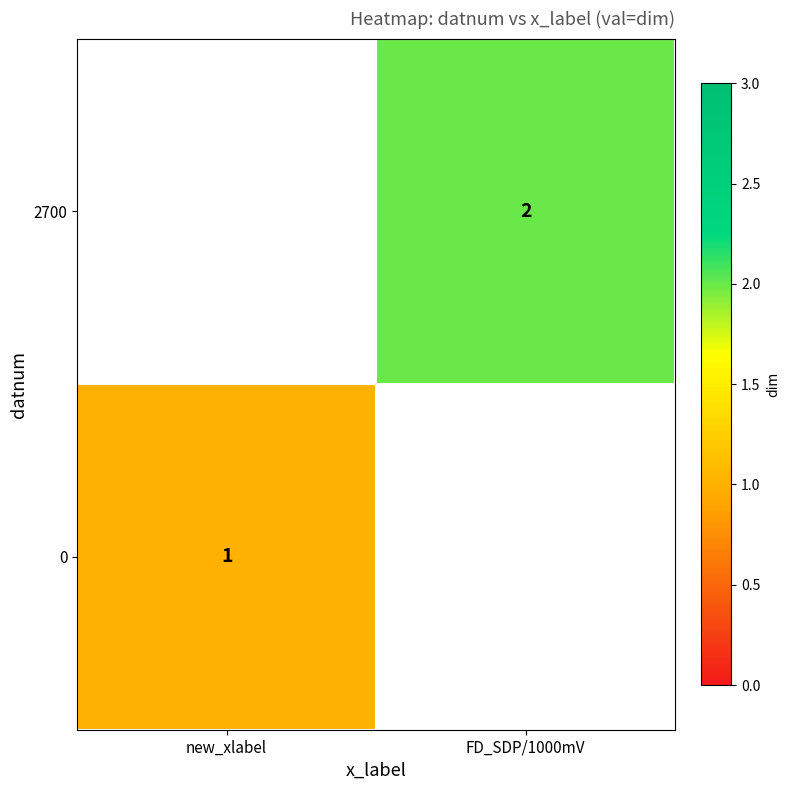

True or false: 0 has a value of 1 at new_xlabel.

True